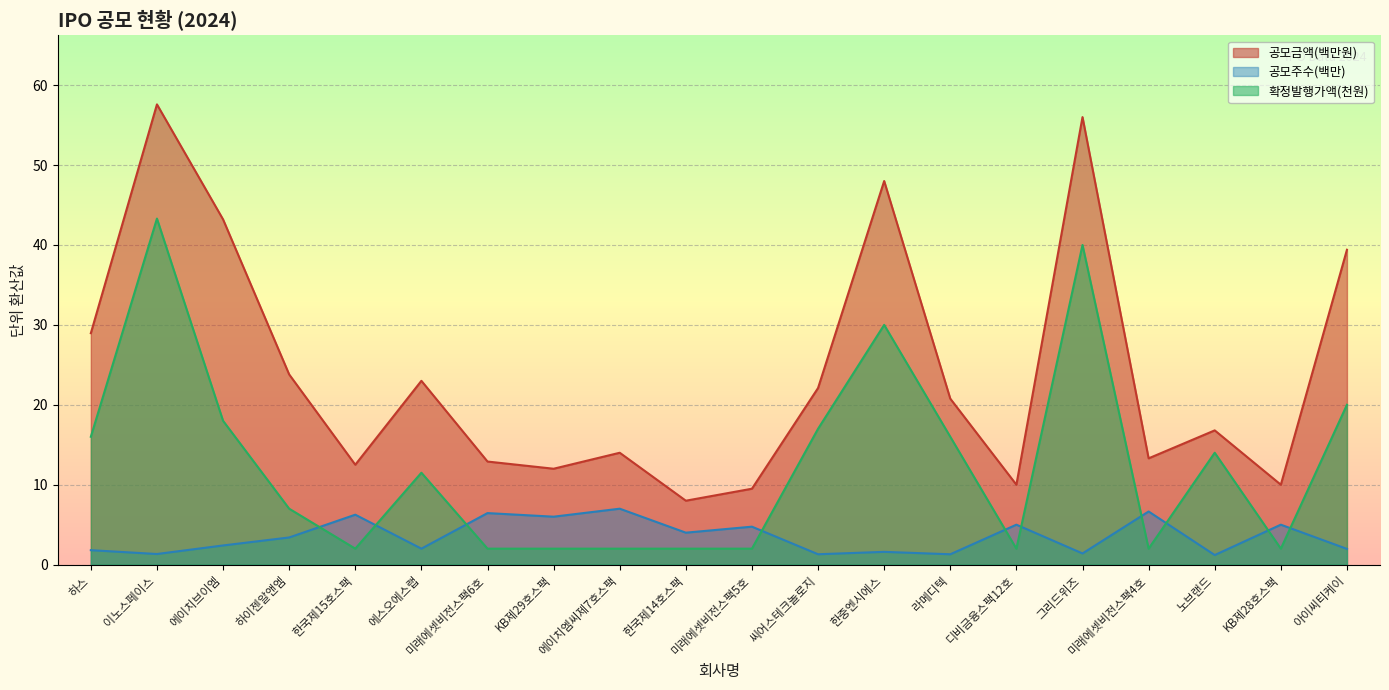

Which series has the largest range (max minus min)?

공모금액(백만원)